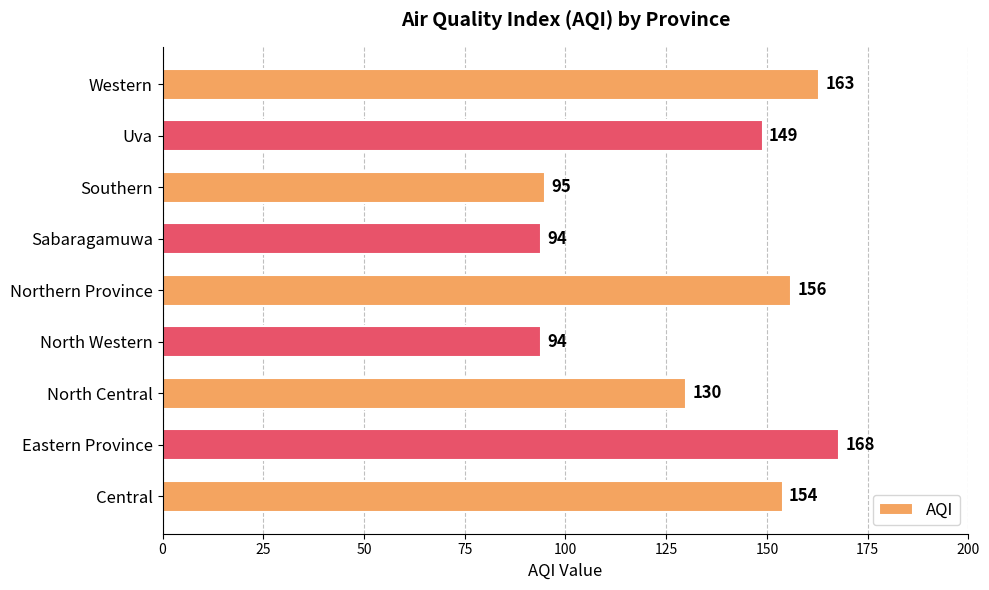

True or false: the data shows 168 at Eastern Province.

True